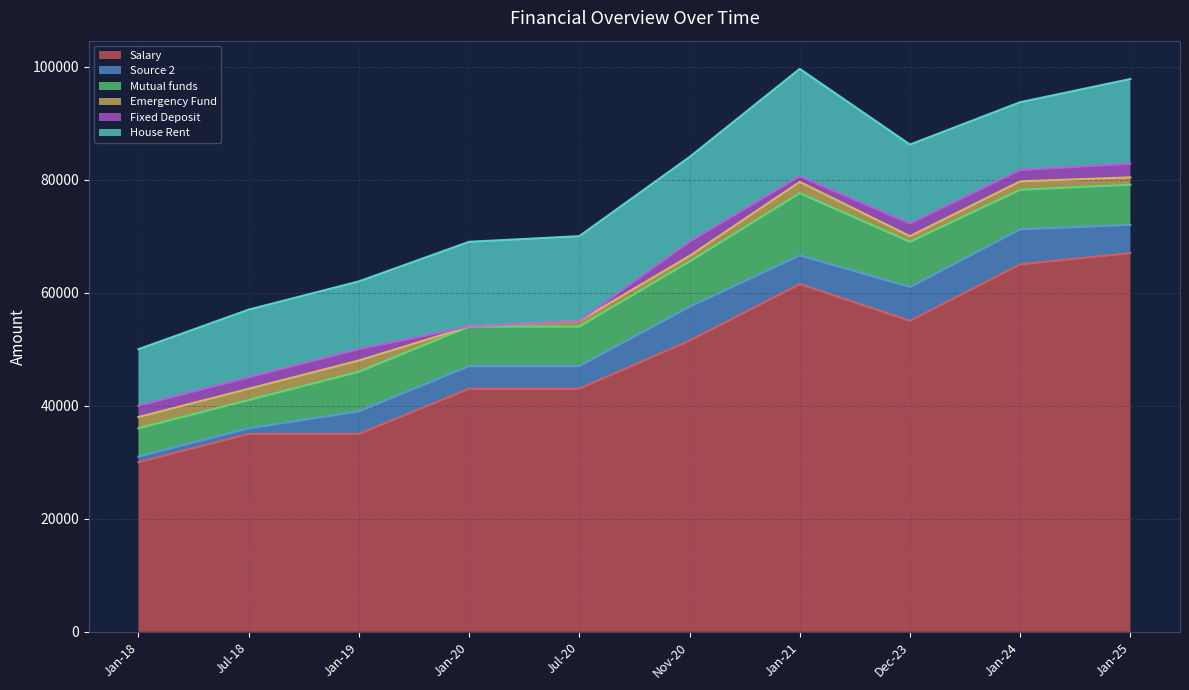

How many values in Fixed Deposit are above zero?

8